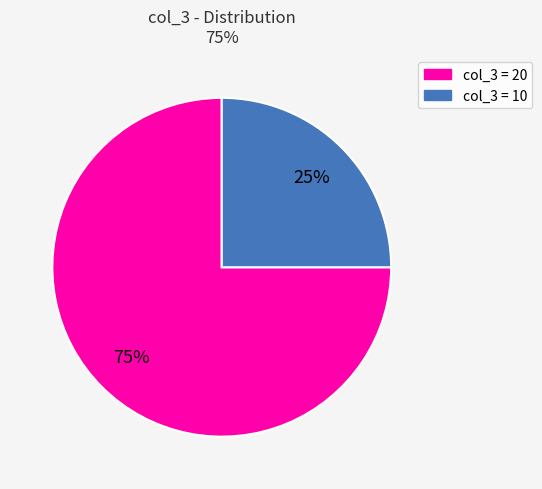

Is there a majority slice in this chart?

Yes